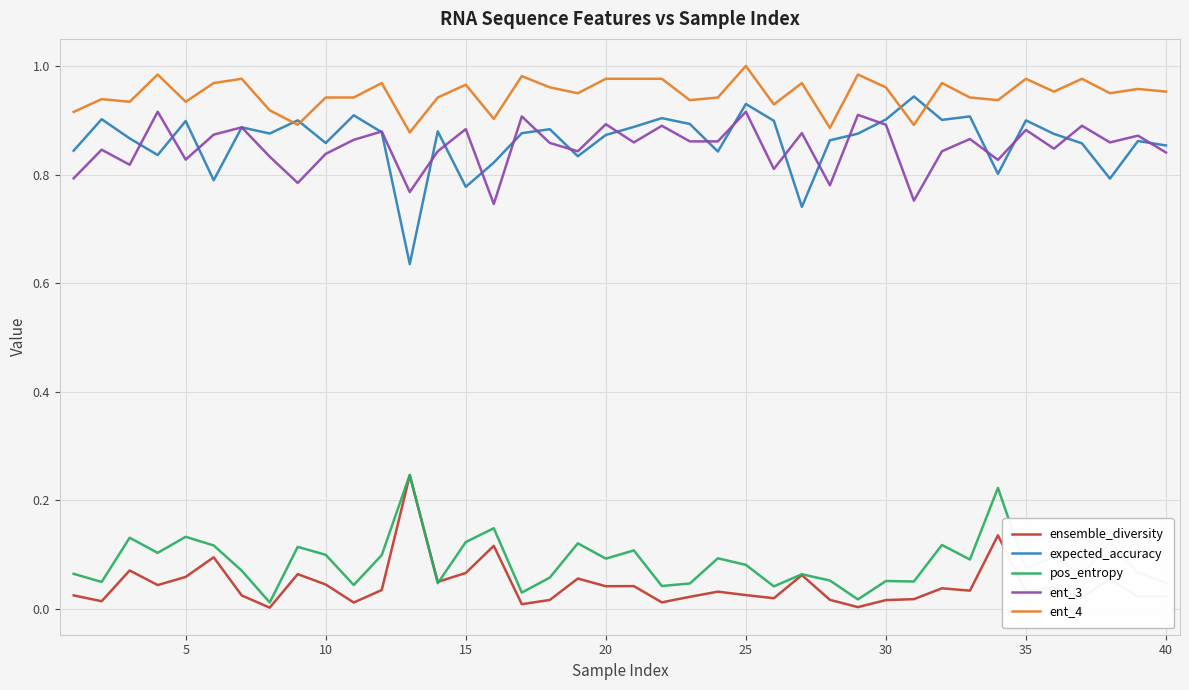

Which series has the largest total across all categories?

ent_4